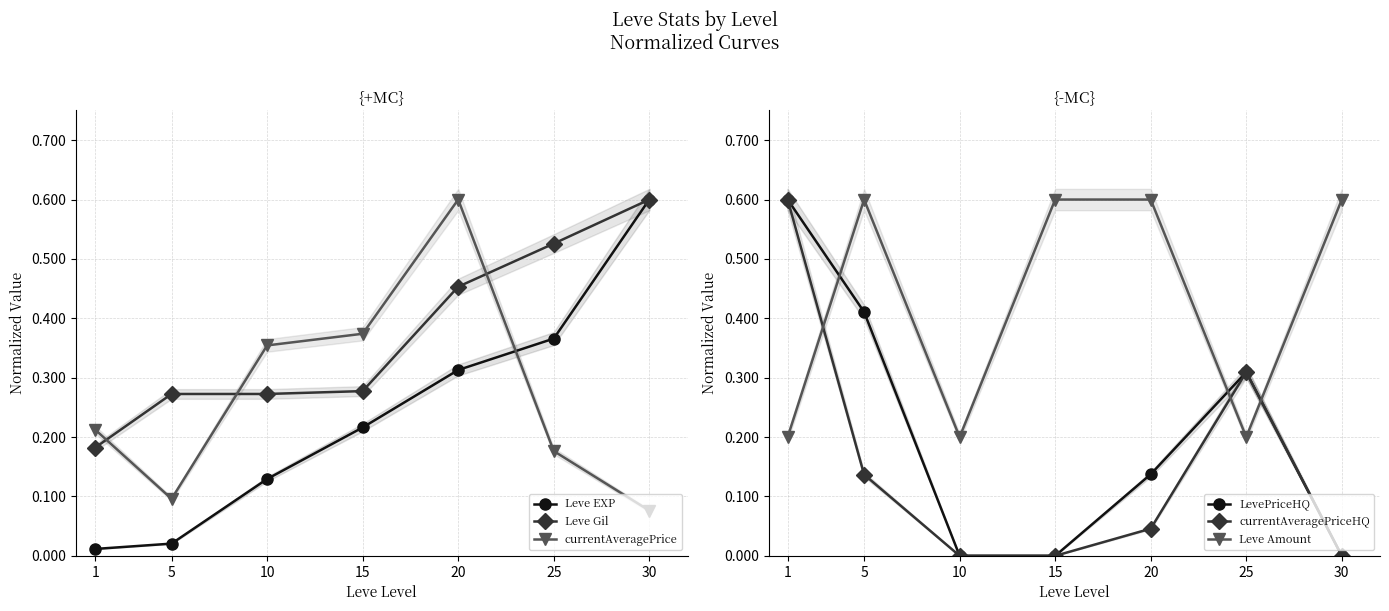

Which series has the widest spread of values?

LevePriceHQ